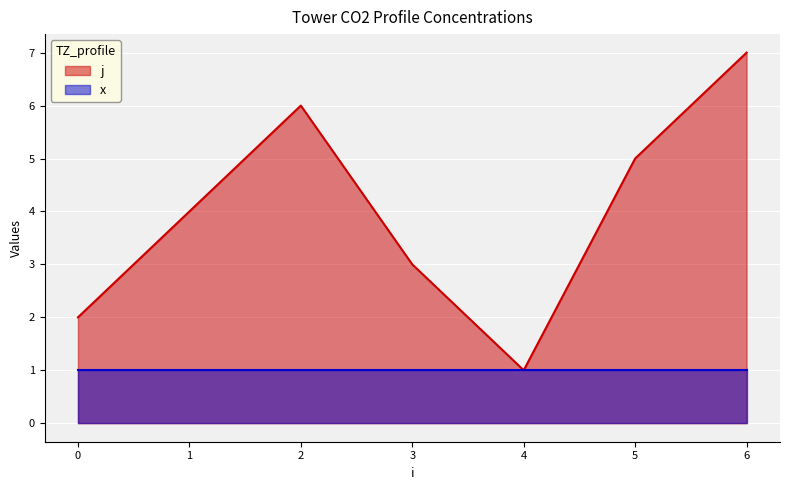

How many distinct data groups are displayed?

2